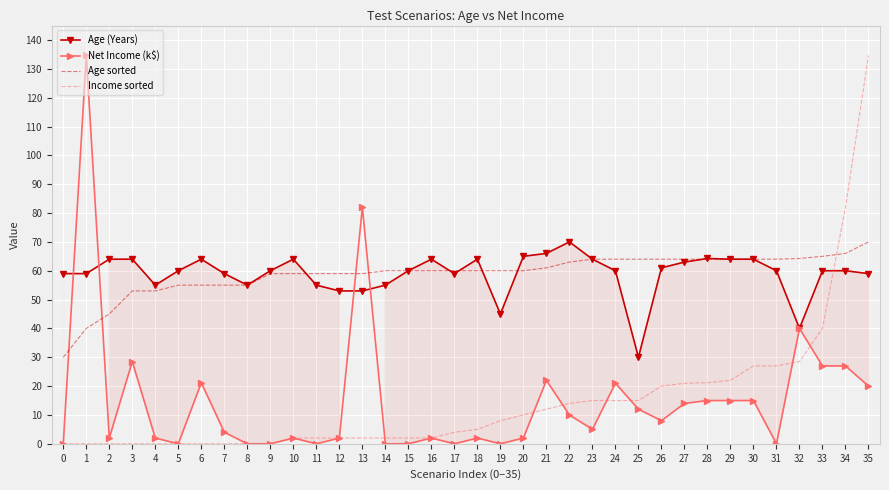

After their last crossing, which series has the higher values: Age sorted or Income sorted?

Income sorted